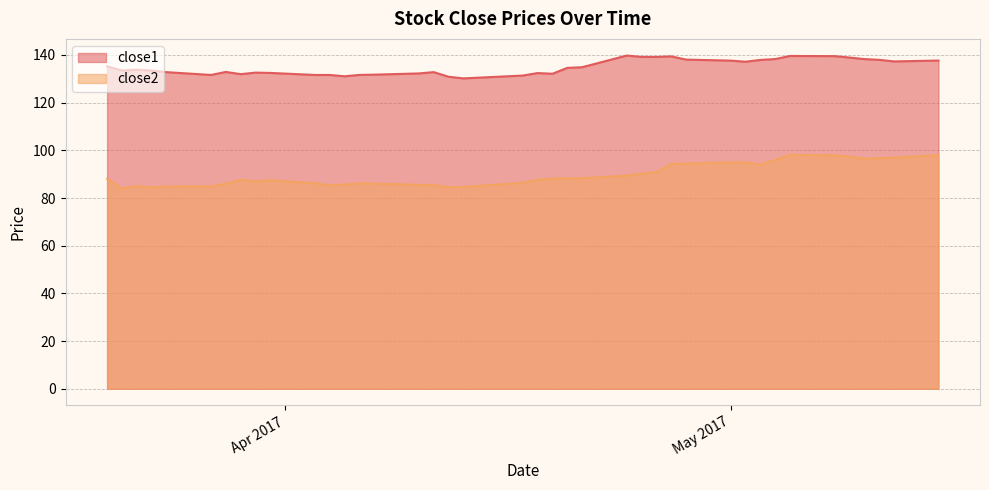

What is the value of the close2 point at the 36th from the left?

97.3